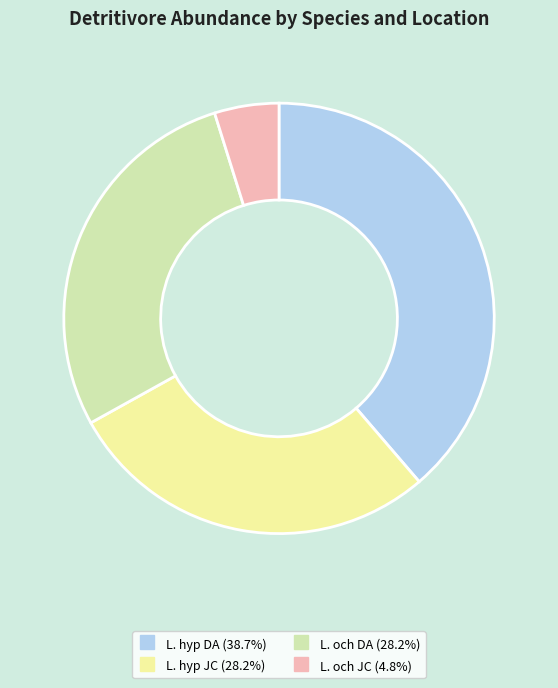

Is there any slice that represents more than half of the pie?

No